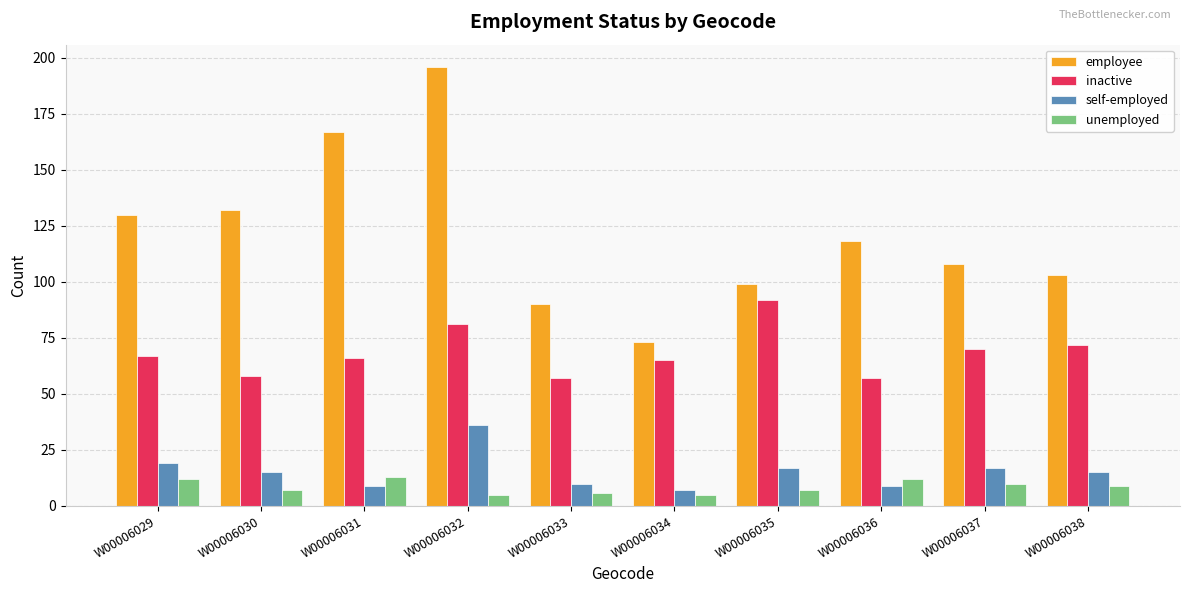

Which series changed the most between W00006031 and W00006035?

employee